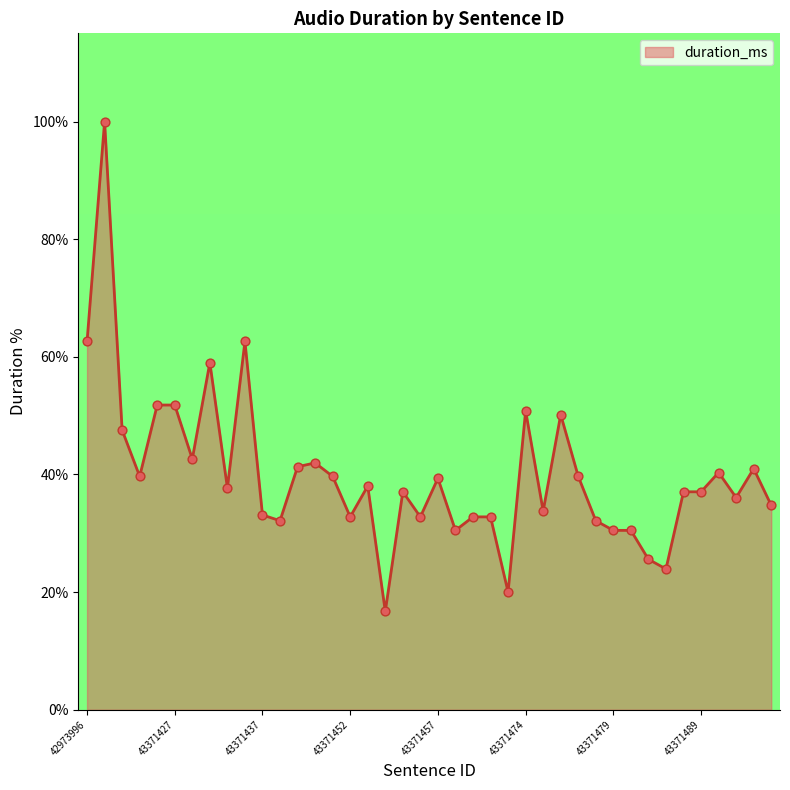

What is the maximum value shown in the chart?

100.0